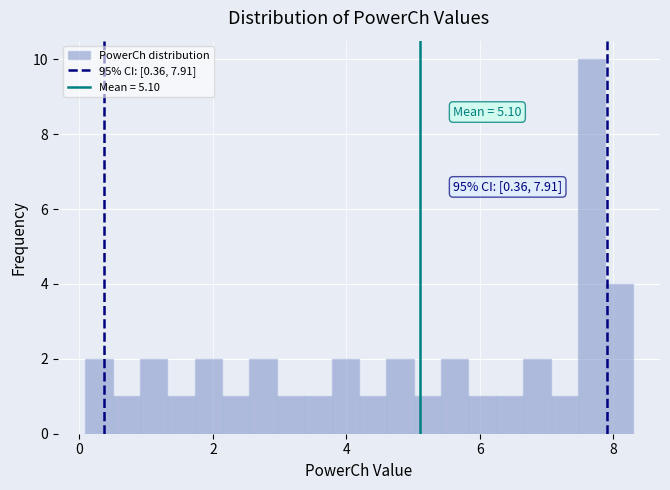

Read against the x-axis, roughly where is the centre of the tallest bar?

7.6